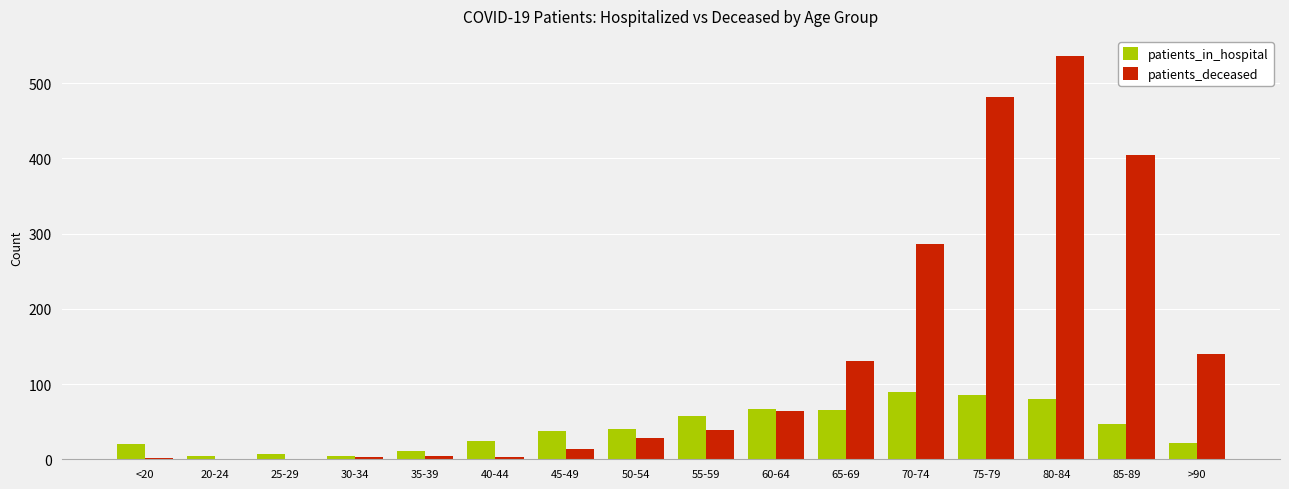

Between 50-54 and 80-84, which series saw the biggest shift?

patients_deceased